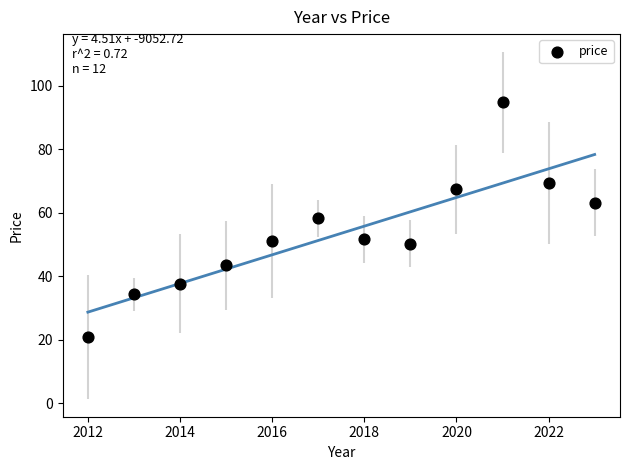

What is the range of X values (max minus min)?

11.0